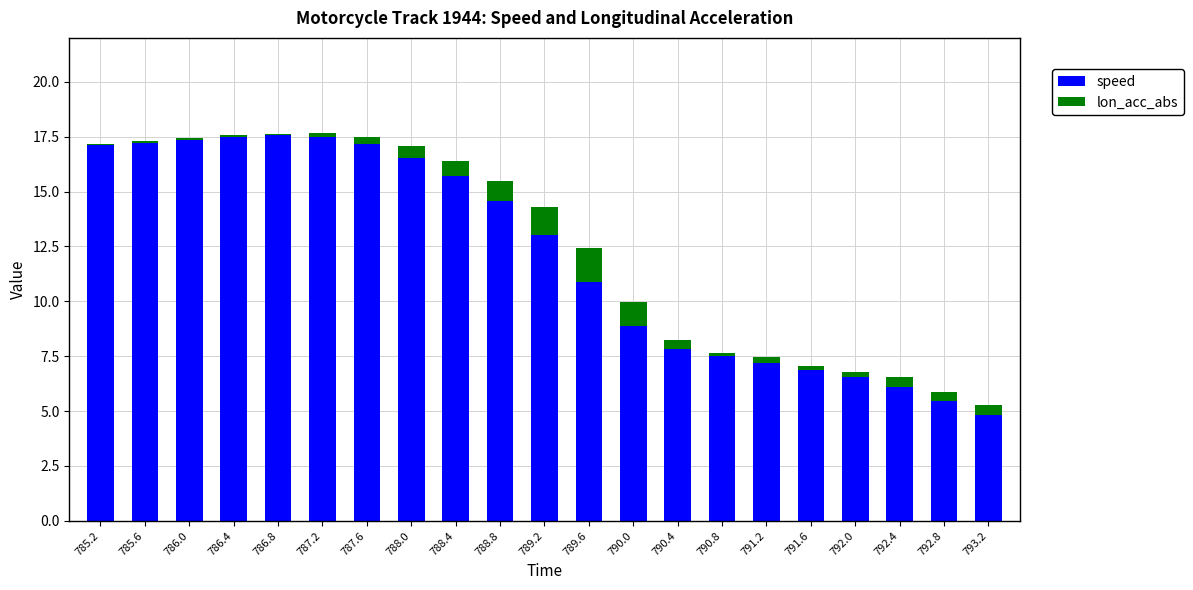

The value of speed at 791.2 is 4.8. True or false?

False